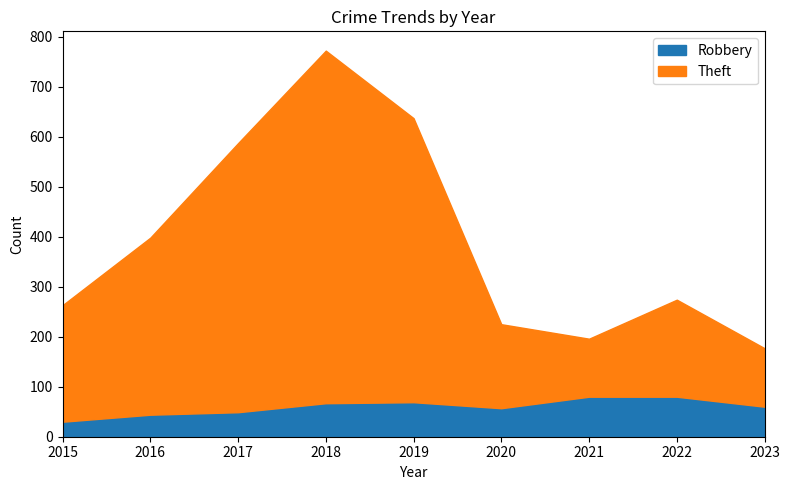

Where does the Robbery series first go above 60?

2018